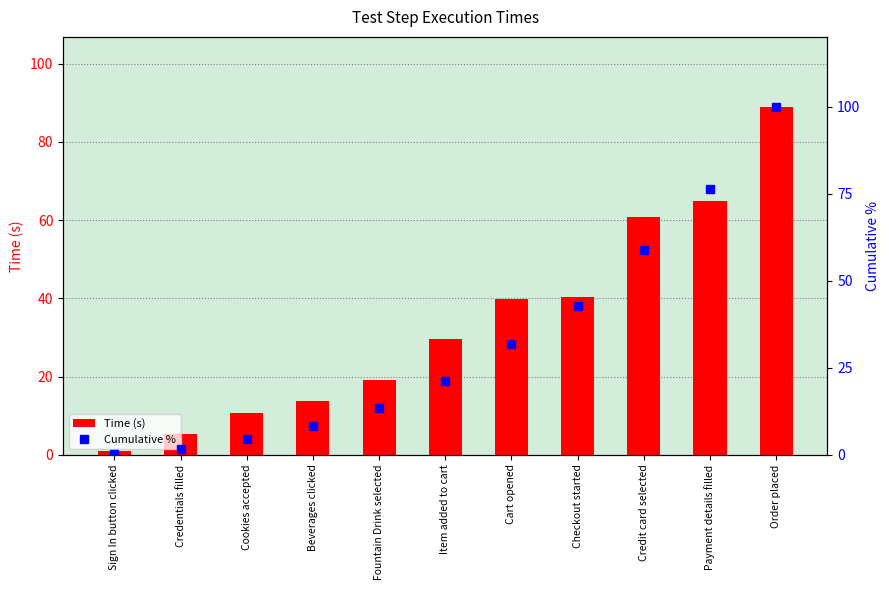

What is the label of the 7th bar from the right?

Fountain Drink selected